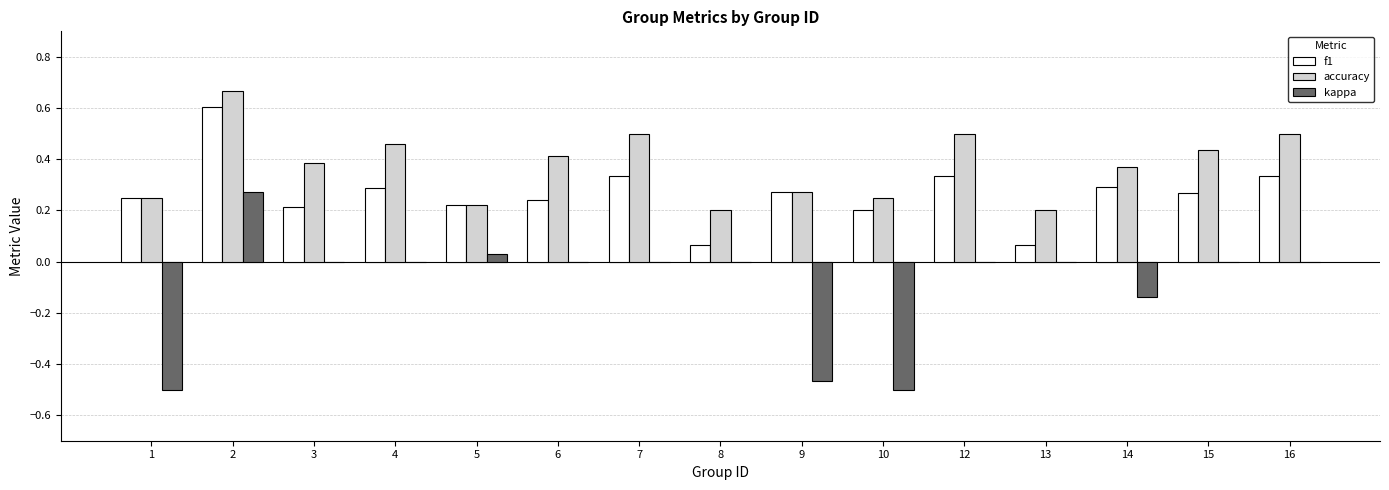

The kappa series shows -0.2 at 9. True or false?

False